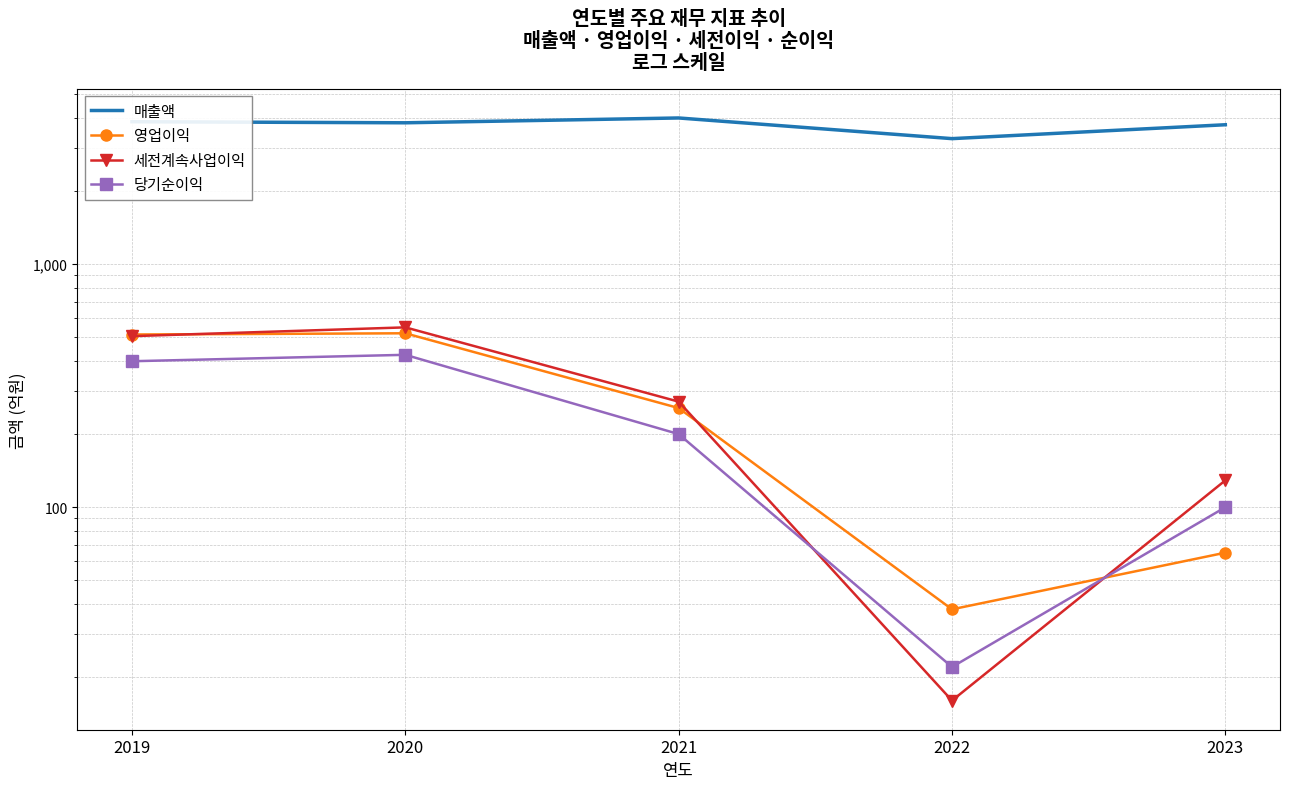

How many values in the 당기순이익 series are below 200?

2